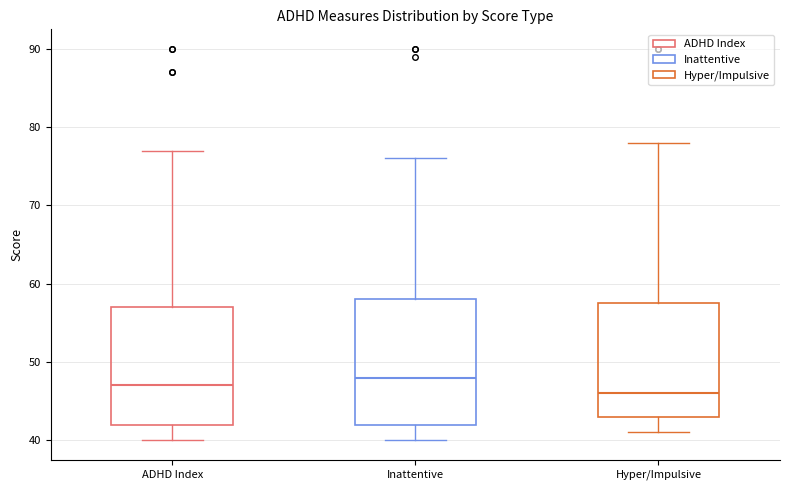

Reading left to right, read every box against the y-axis: the position of its median line, the range the box covers, and the ends of its whiskers. The values are not printed on the chart, so give them approximately, as read against the axis.

ADHD Index: median 47, box 42 to 57, whiskers 40 to 77
Inattentive: median 48, box 42 to 58, whiskers 40 to 76
Hyper/Impulsive: median 46, box 43 to 58, whiskers 41 to 78